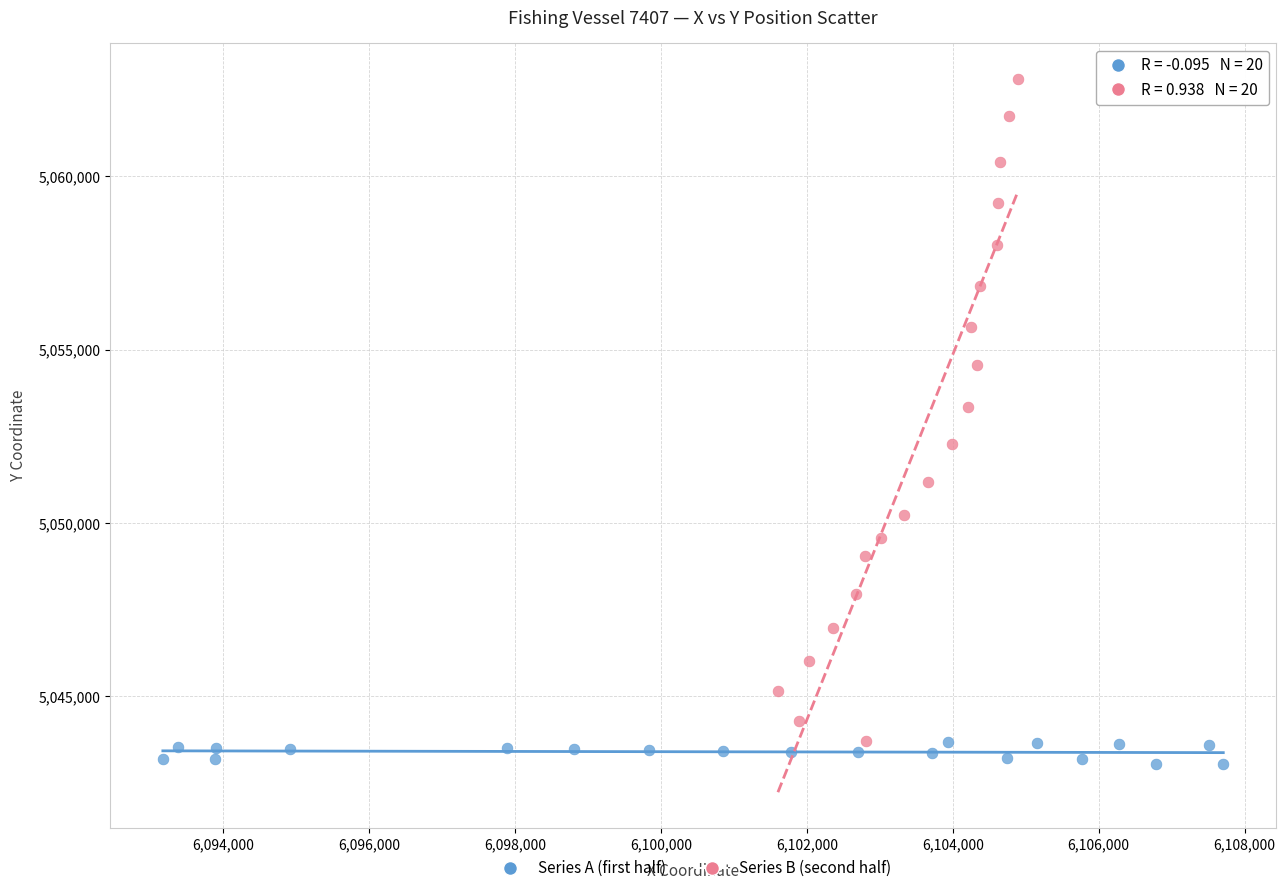

Which series has the widest spread of Y values?

Series B (second half)